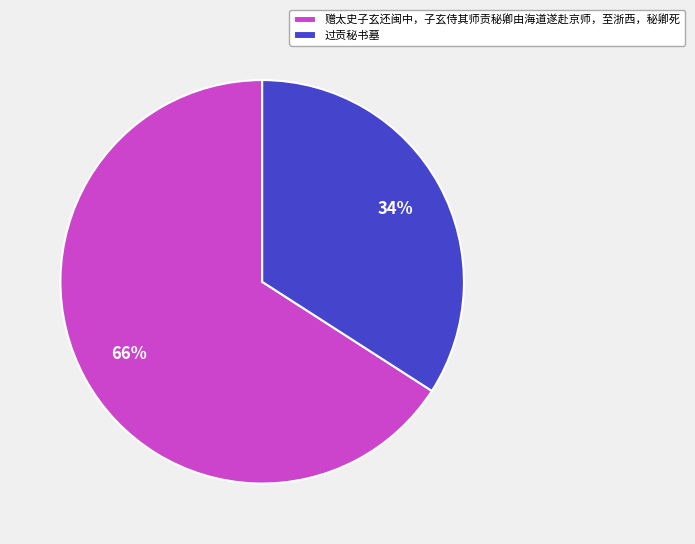

Does 赠太史子玄还闽中，子玄侍其师贡秘卿由海道遂赴京师，至浙西，秘卿死 account for over 50% of the chart?

Yes